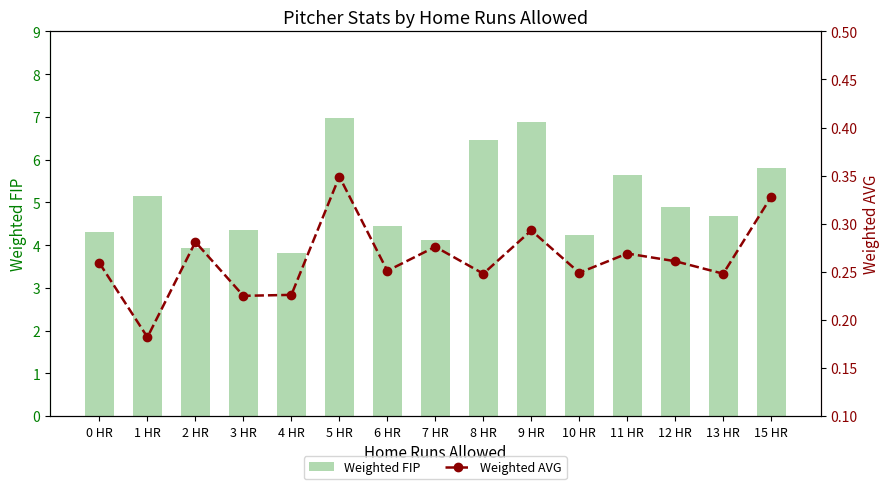

What are all the series names shown in the legend?

Weighted FIP, Weighted AVG